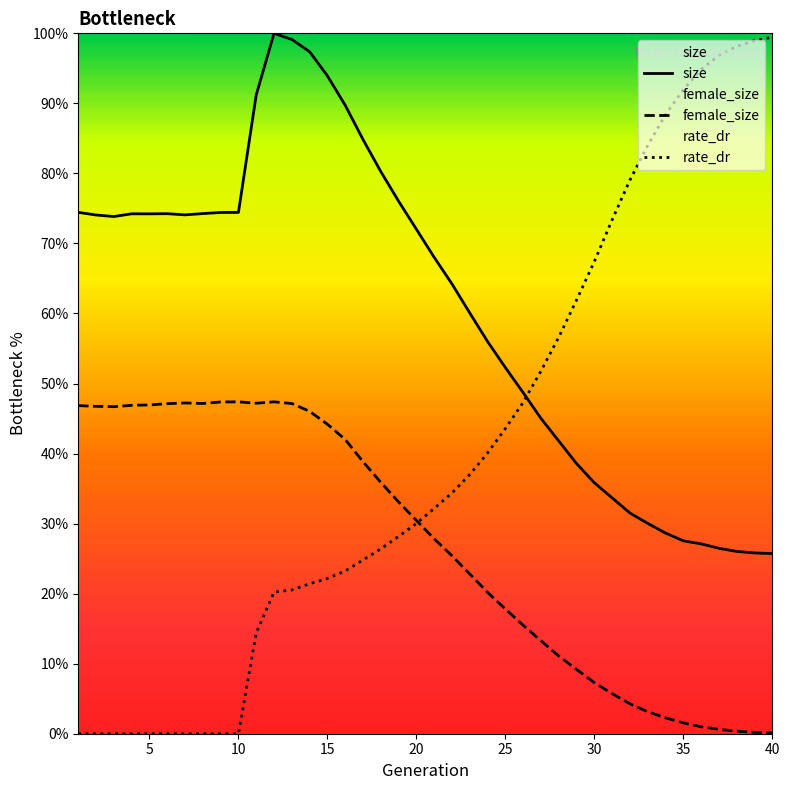

True or false: size has more than 2 interior local peaks.

True